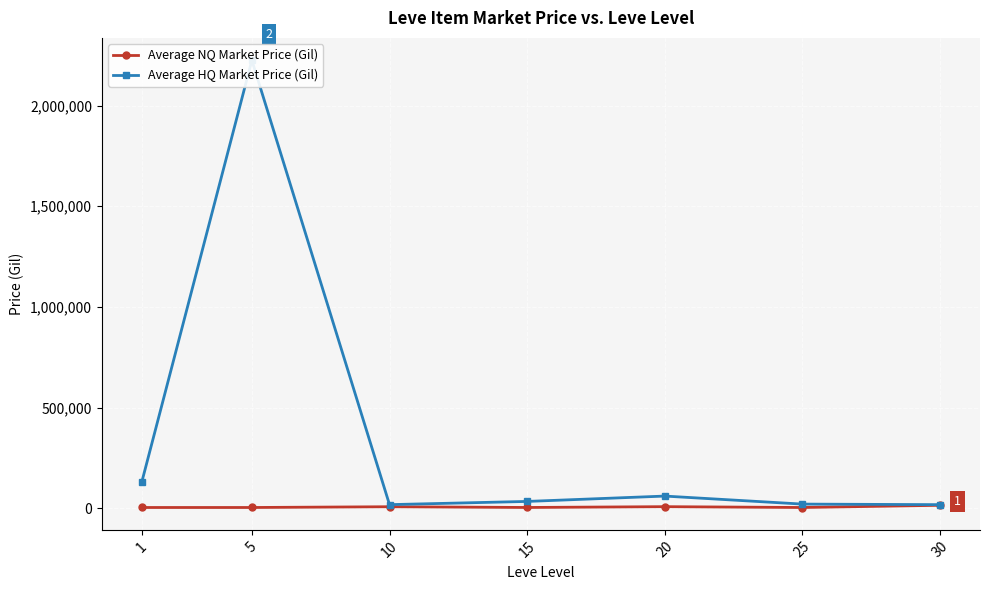

Which series changed the most between 1 and 30?

Average HQ Market Price (Gil)